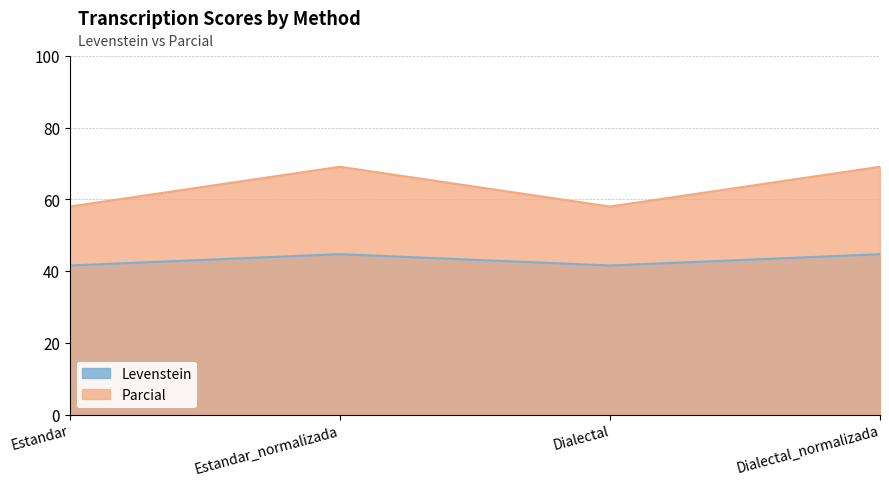

Is the value of Levenstein at Dialectal_normalizada greater than the value of Parcial at Dialectal?

No